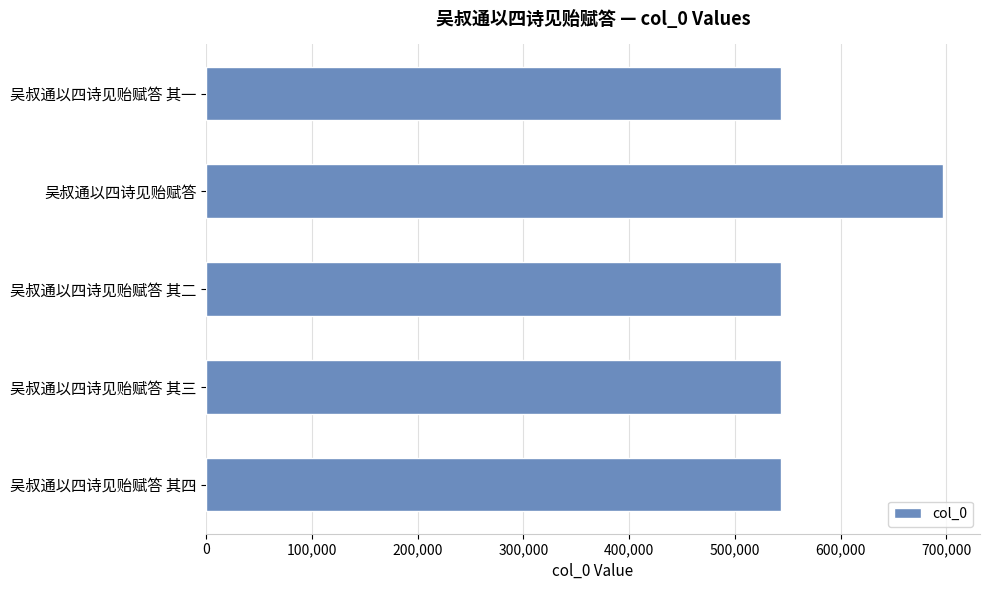

What is the difference between the maximum and second lowest values?

153165